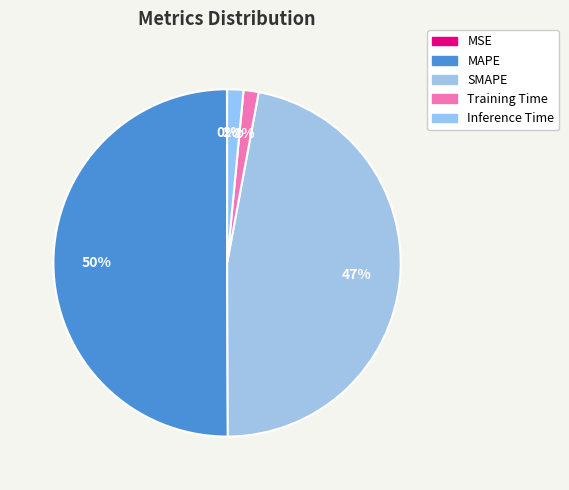

How many slices are in this pie chart?

5